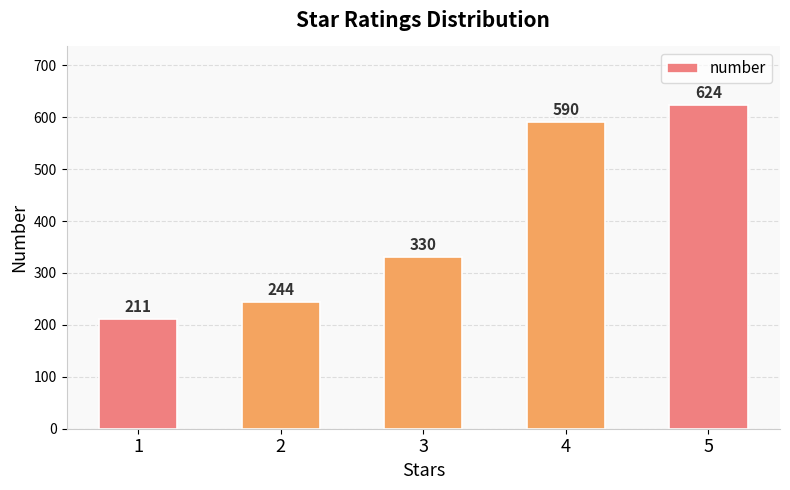

Between 2 and 5, which is larger?

5